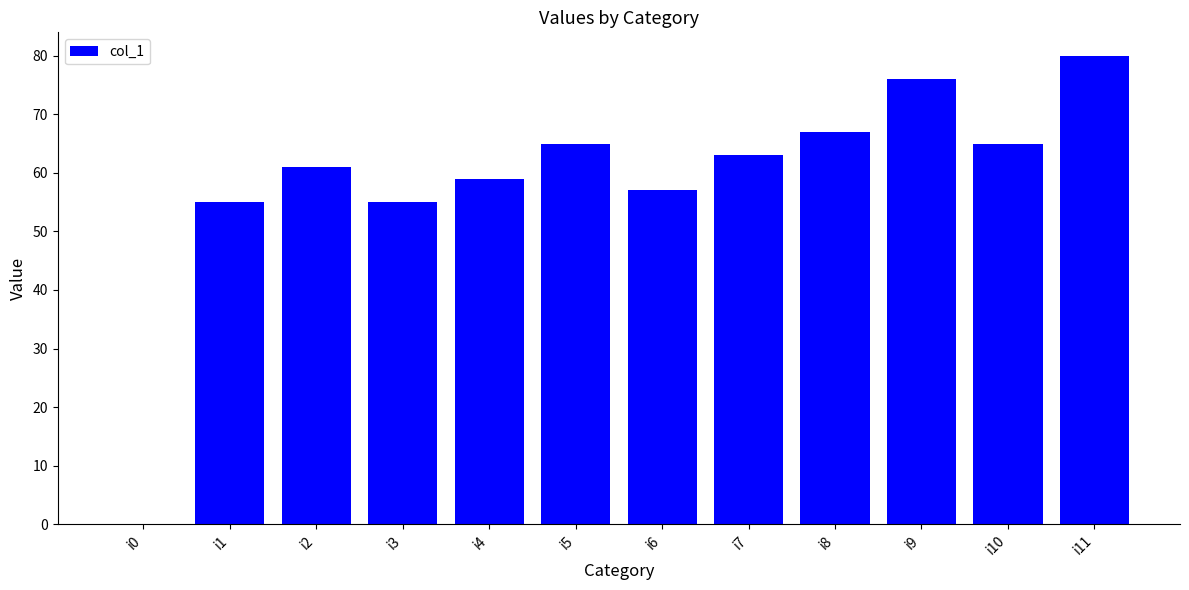

The value at i1 is 55. True or false?

True